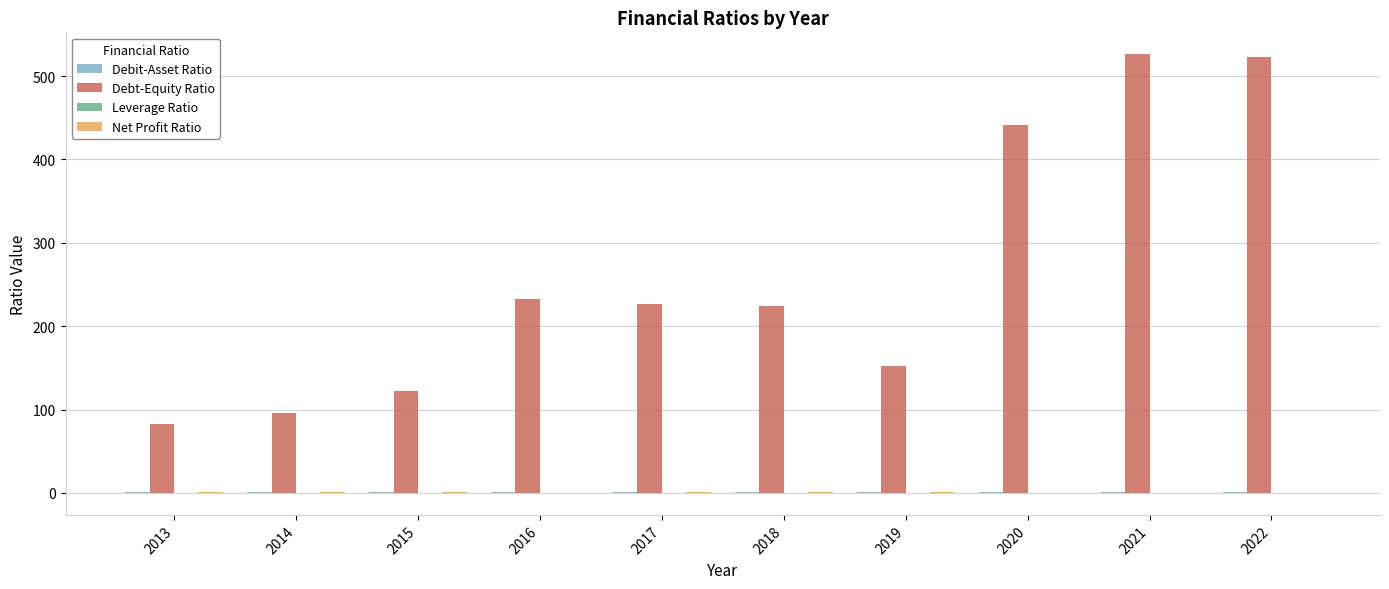

Is it true that Debt-Equity Ratio equals 812.4 at 2021?

False